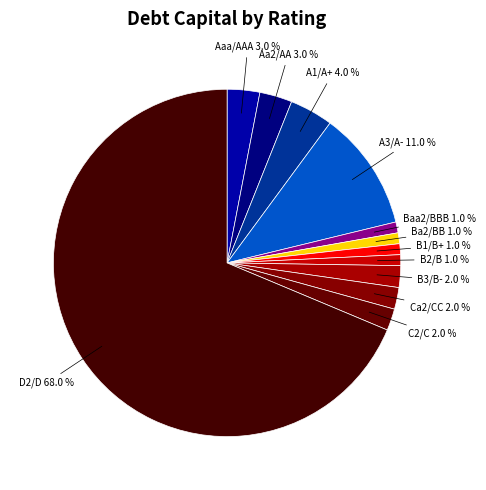

What is the majority slice?

D2/D